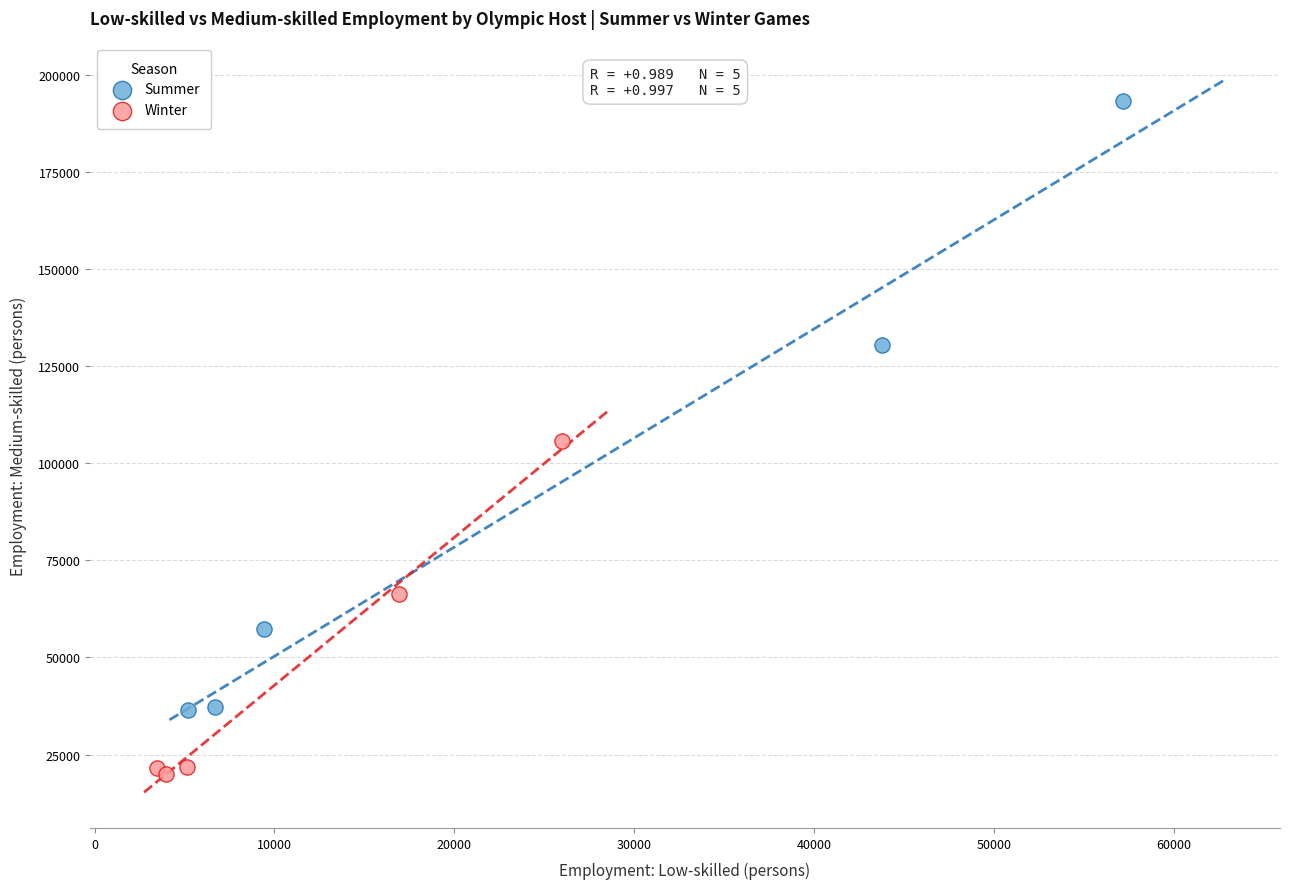

Which series reaches the maximum Y coordinate?

Summer